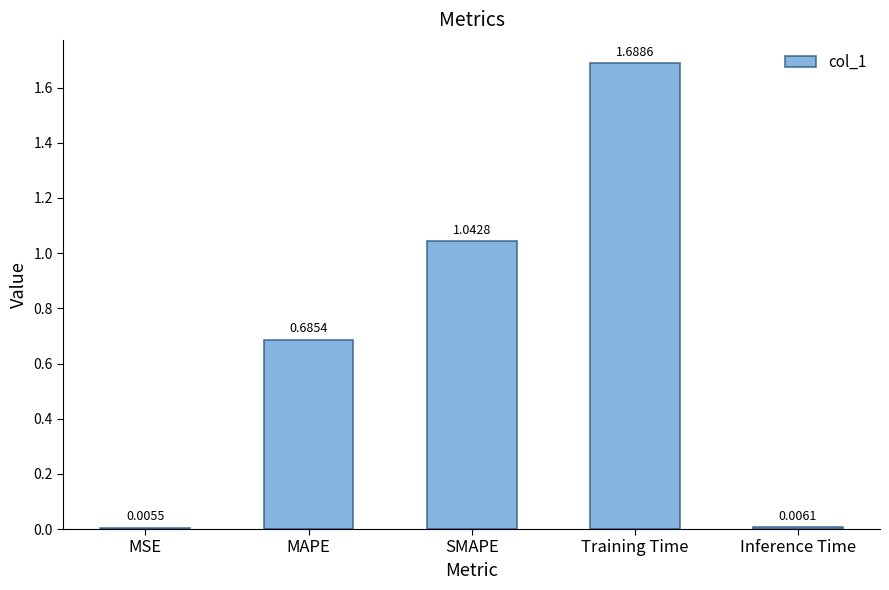

What is the sum of all values?

3.4